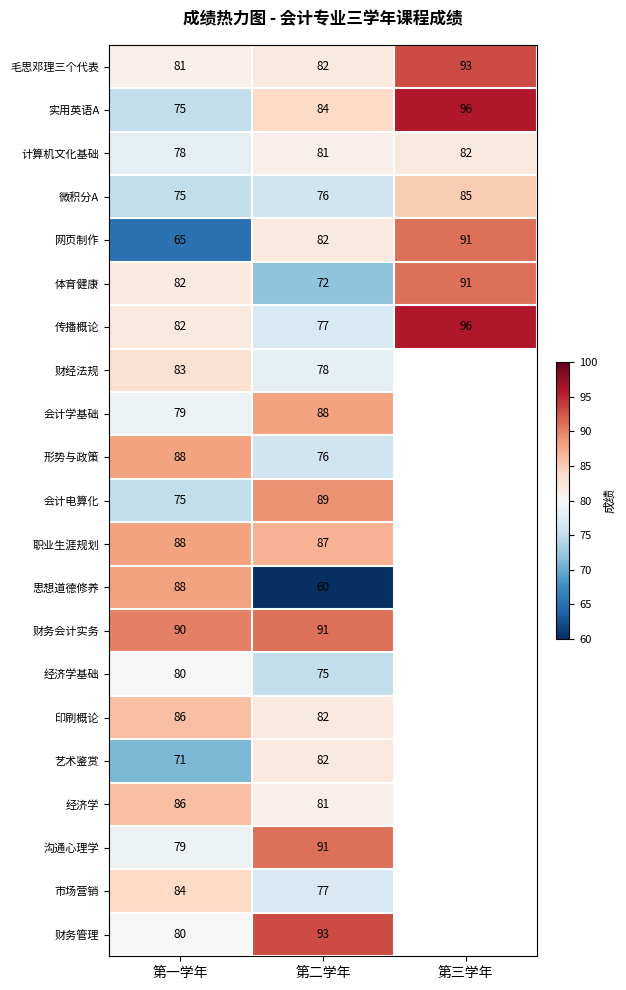

Is the value of 市场营销 at 第二学年 greater than the value of 沟通心理学 at 第二学年?

No